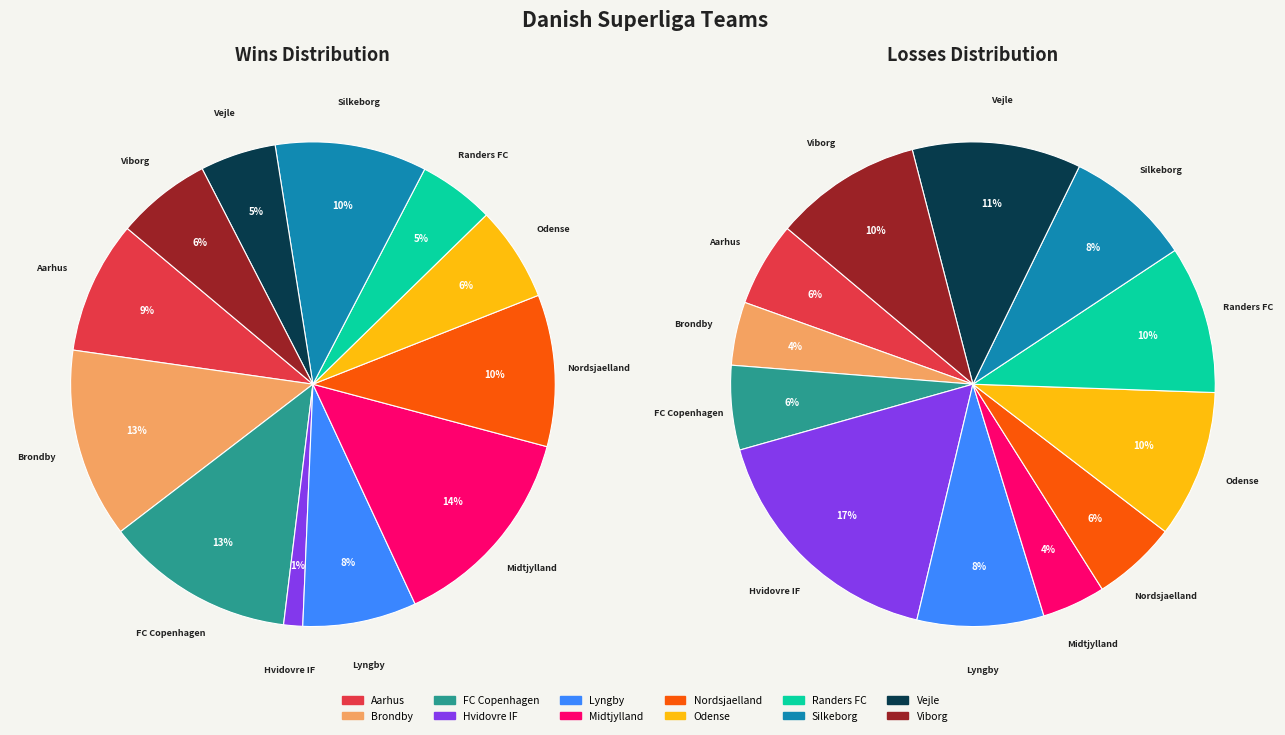

What percentage do Lyngby and Brondby together represent?

20.3%